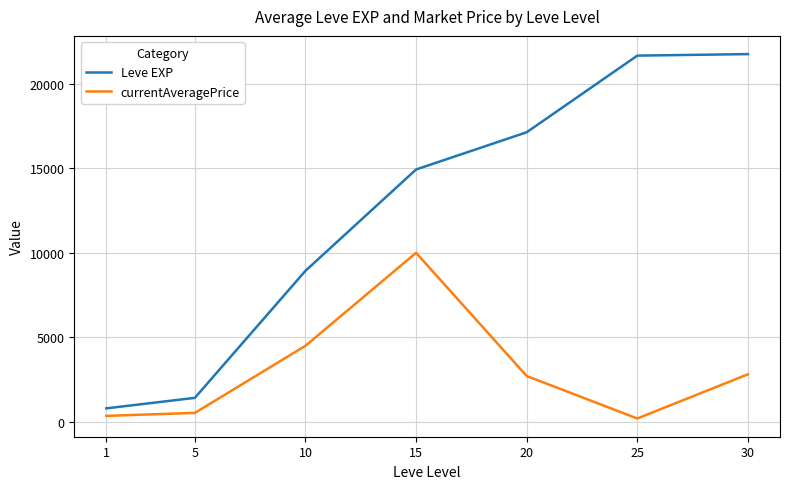

At how many categories does at least one series exceed 2653?

5